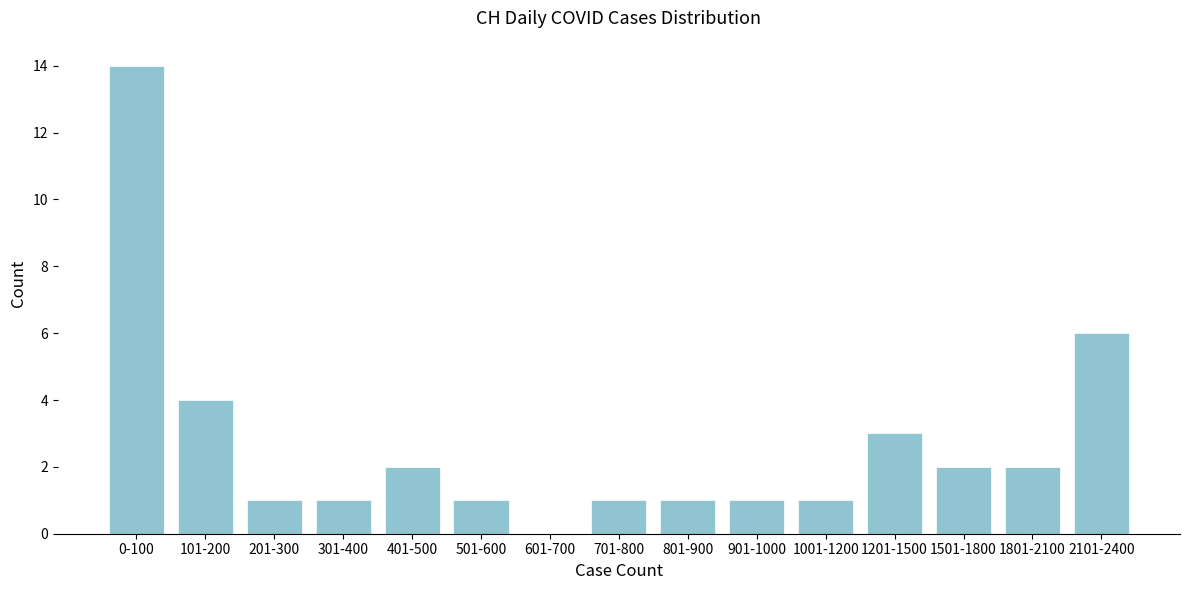

Reading left to right, list all the values displayed in this chart.

0-100=14	101-200=4	201-300=1	301-400=1	401-500=2	501-600=1	601-700=0	701-800=1	801-900=1	901-1000=1	1001-1200=1	1201-1500=3	1501-1800=2	1801-2100=2	2101-2400=6